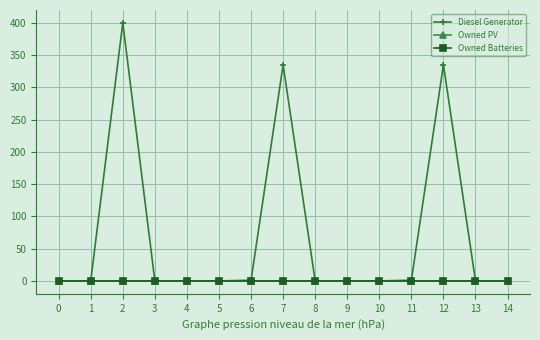

At how many categories does at least one series exceed 112?

3